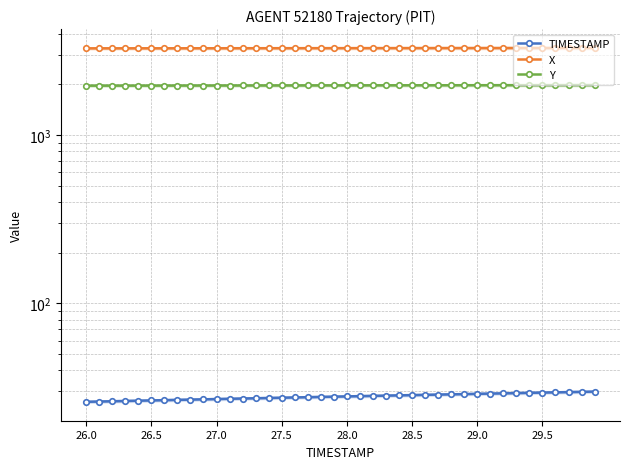

At which category is the sum across all series the highest?

39